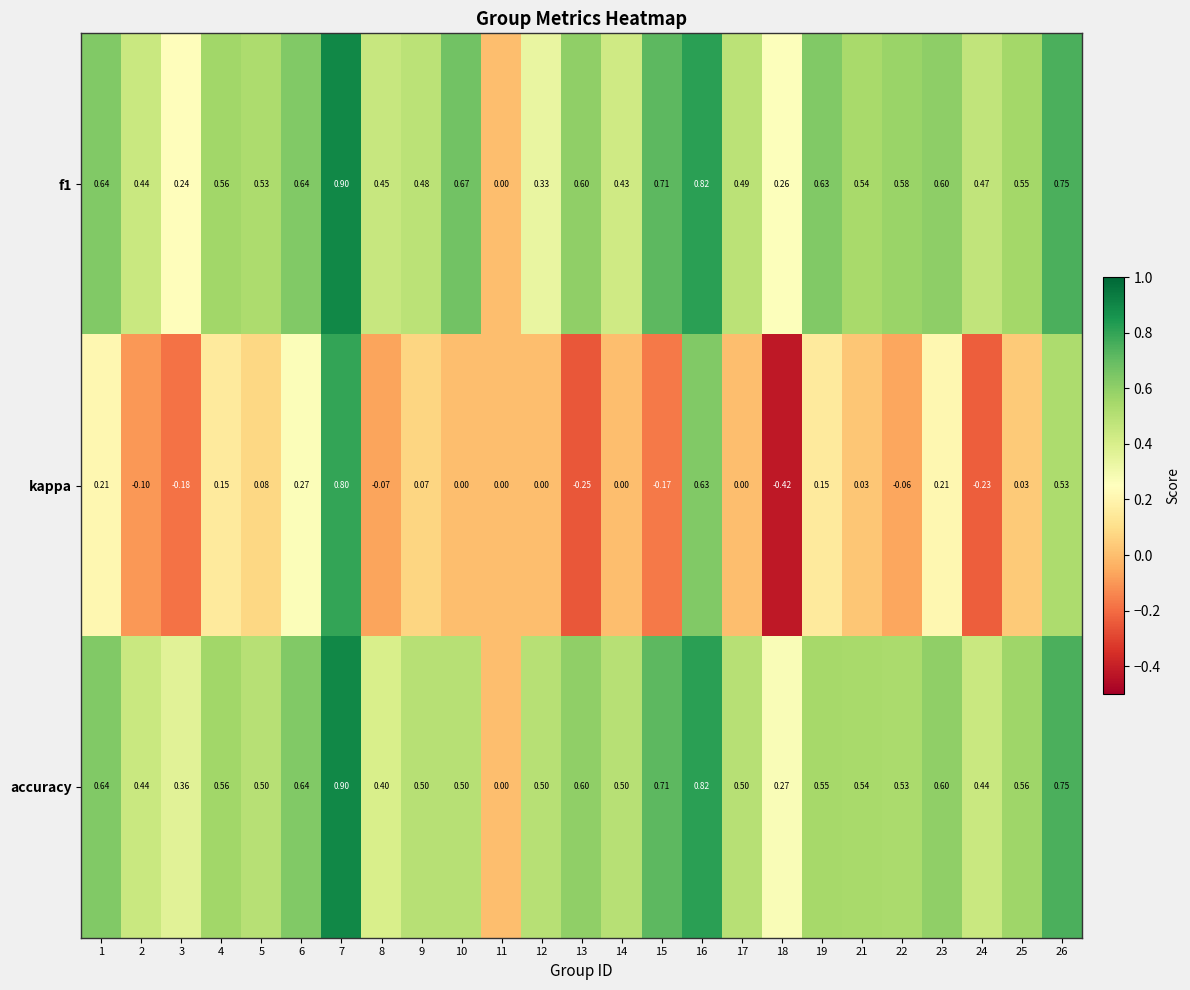

Which series changed the most between 22 and 24?

kappa